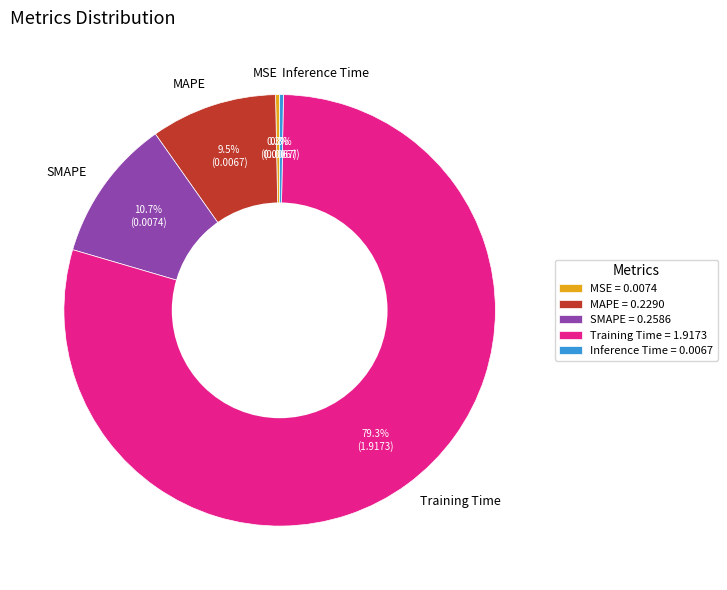

What percentage is the SMAPE slice, to the nearest percent?

11%